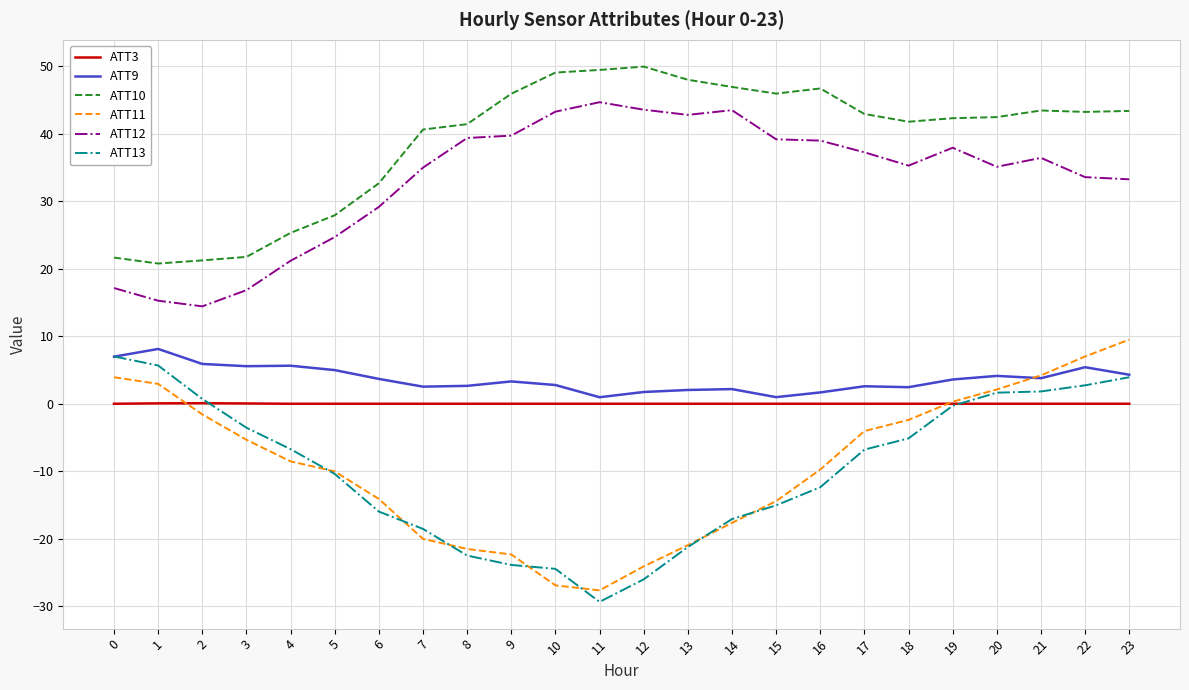

How many values in the ATT13 series exceed -6?

10